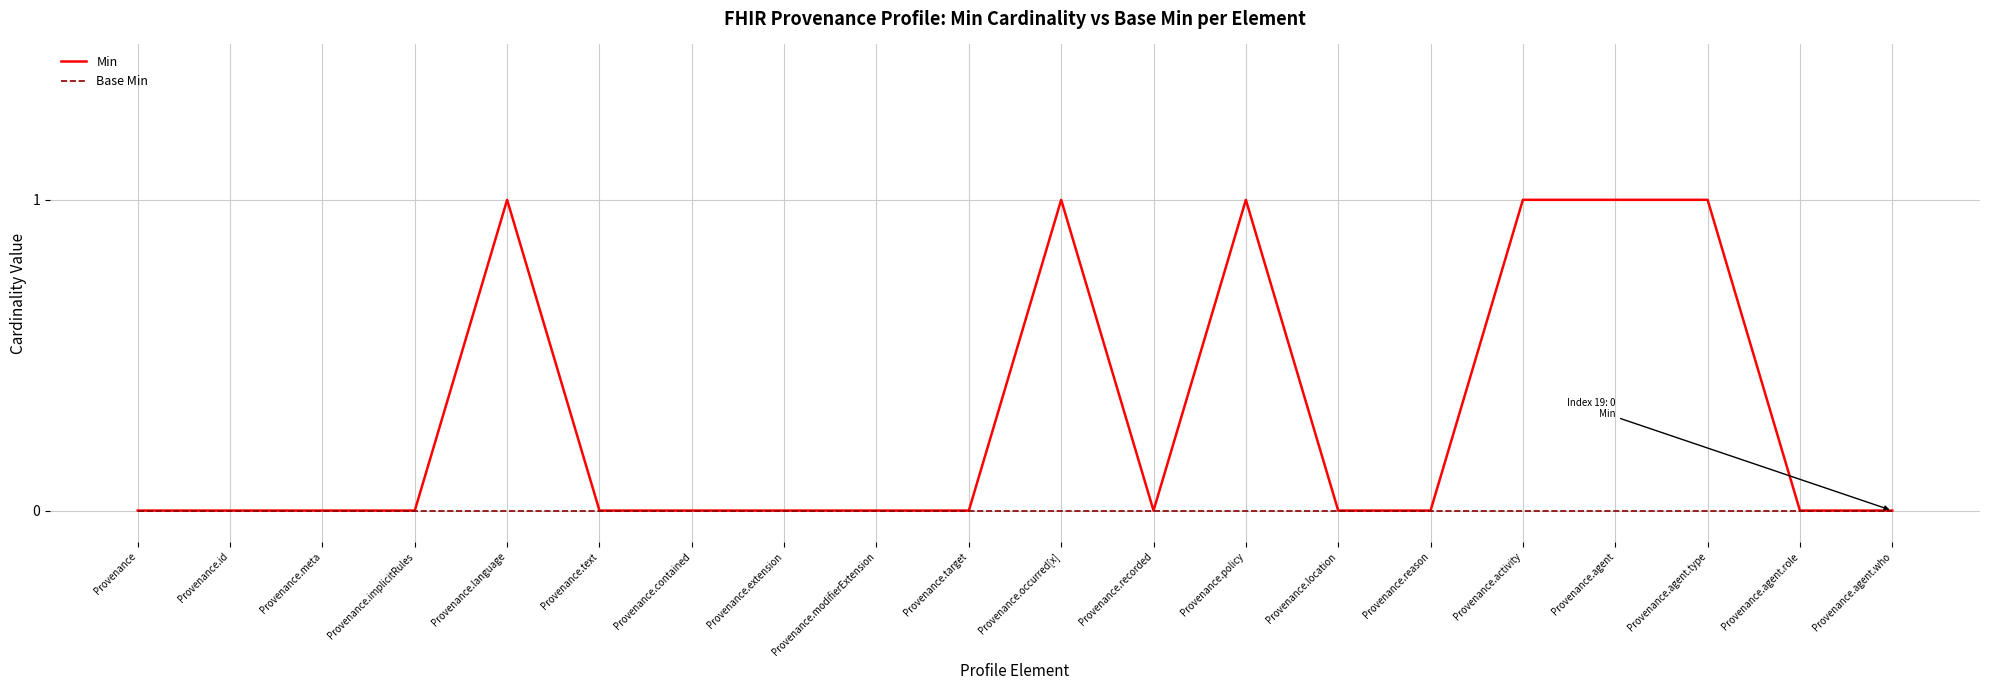

Which series has the widest spread of values?

Min